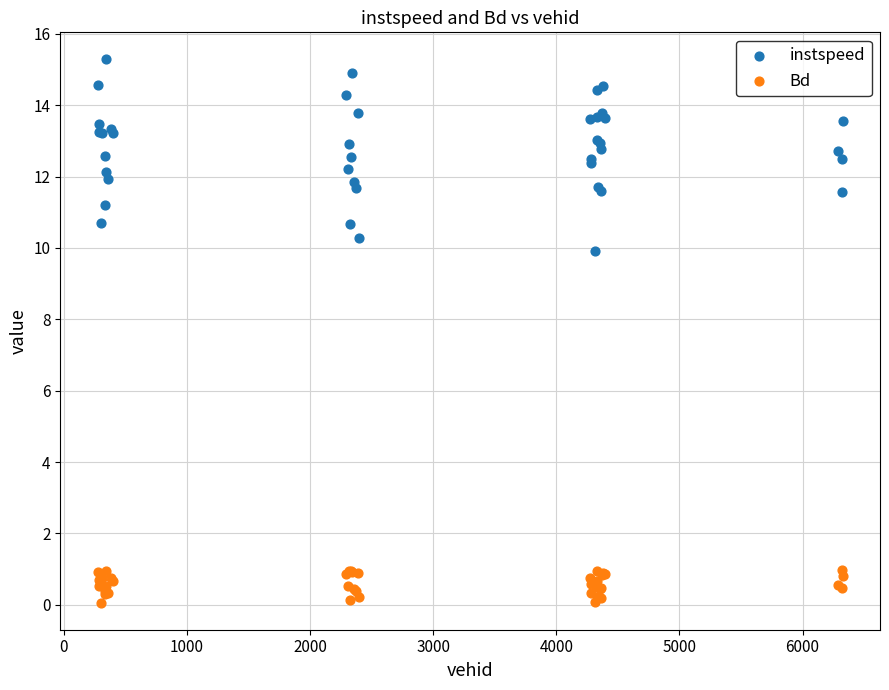

Across all series, what Y value is closest to 7?

9.9